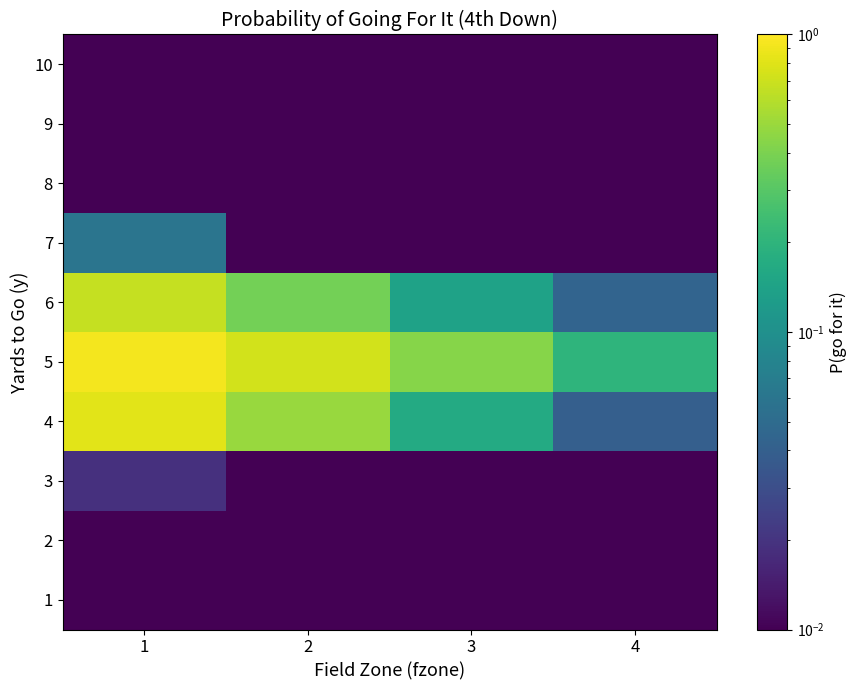

List the series in order of their peak value, lowest first.

1, 8, 9, 2, 10, 3, 7, 6, 4, 5